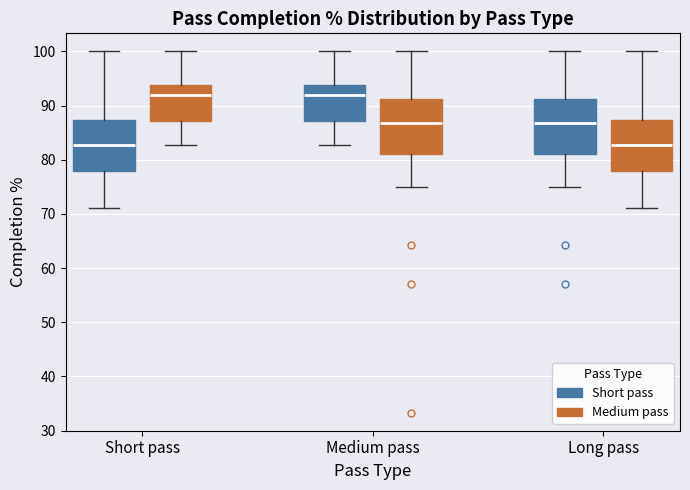

Reading left to right, transcribe this box plot: for each box, give where its median line is, the range the box spans, and where its two whiskers end, as read against the y-axis. The values are not printed on the chart, so give them approximately, as read against the axis.

Short pass (Short pass): median 83, box 78 to 87, whiskers 71 to 100
Short pass (Medium pass): median 92, box 87 to 94, whiskers 83 to 100
Medium pass (Short pass): median 92, box 87 to 94, whiskers 83 to 100
Medium pass (Medium pass): median 87, box 81 to 91, whiskers 75 to 100
Long pass (Short pass): median 87, box 81 to 91, whiskers 75 to 100
Long pass (Medium pass): median 83, box 78 to 87, whiskers 71 to 100